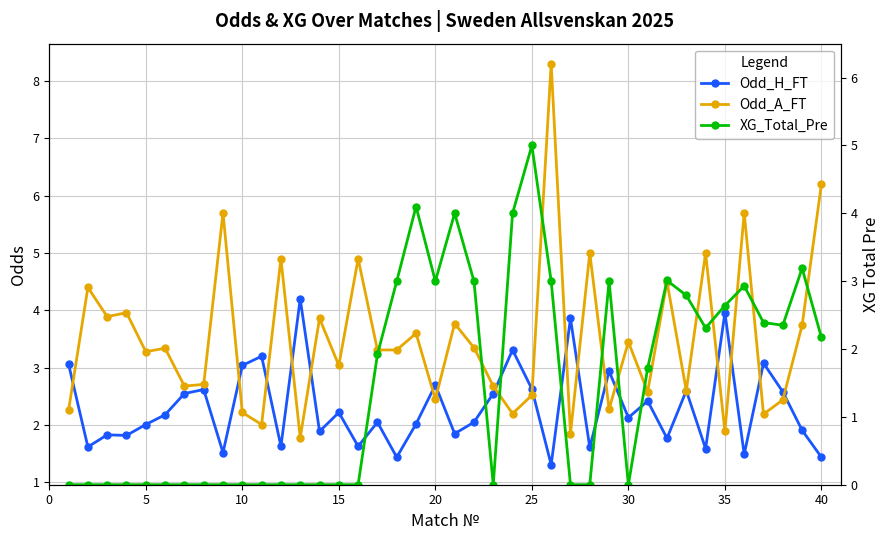

What is the difference between the second highest and minimum values in the Odd_A_FT series?

4.4